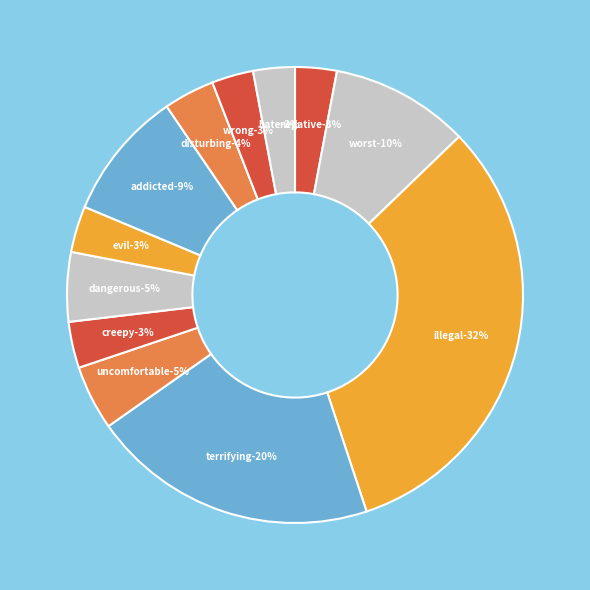

To the nearest percent, what is the difference between the largest and smallest slice percentages?

29%